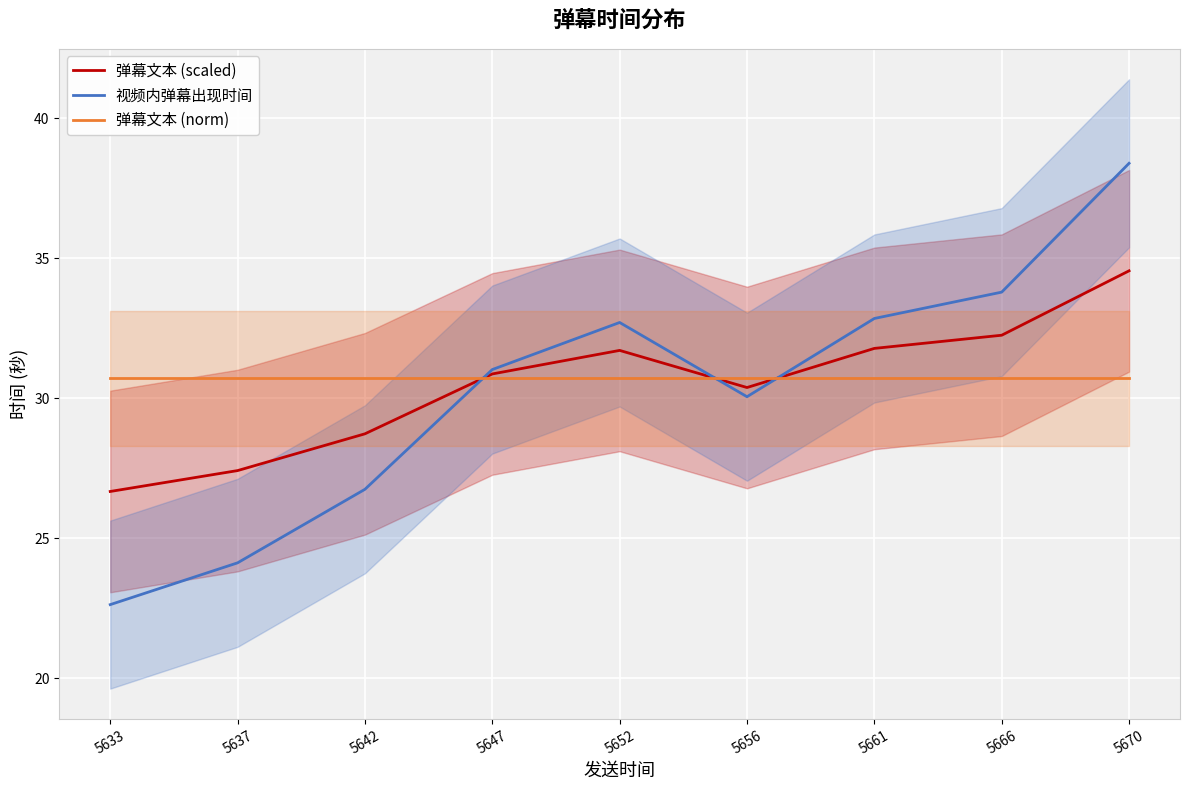

What is the sum of the 弹幕文本 (scaled) values at 5637 and 5633?

54.1